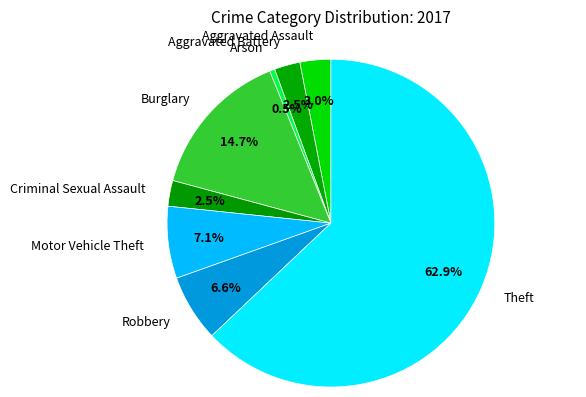

How many slices are in this pie chart?

8